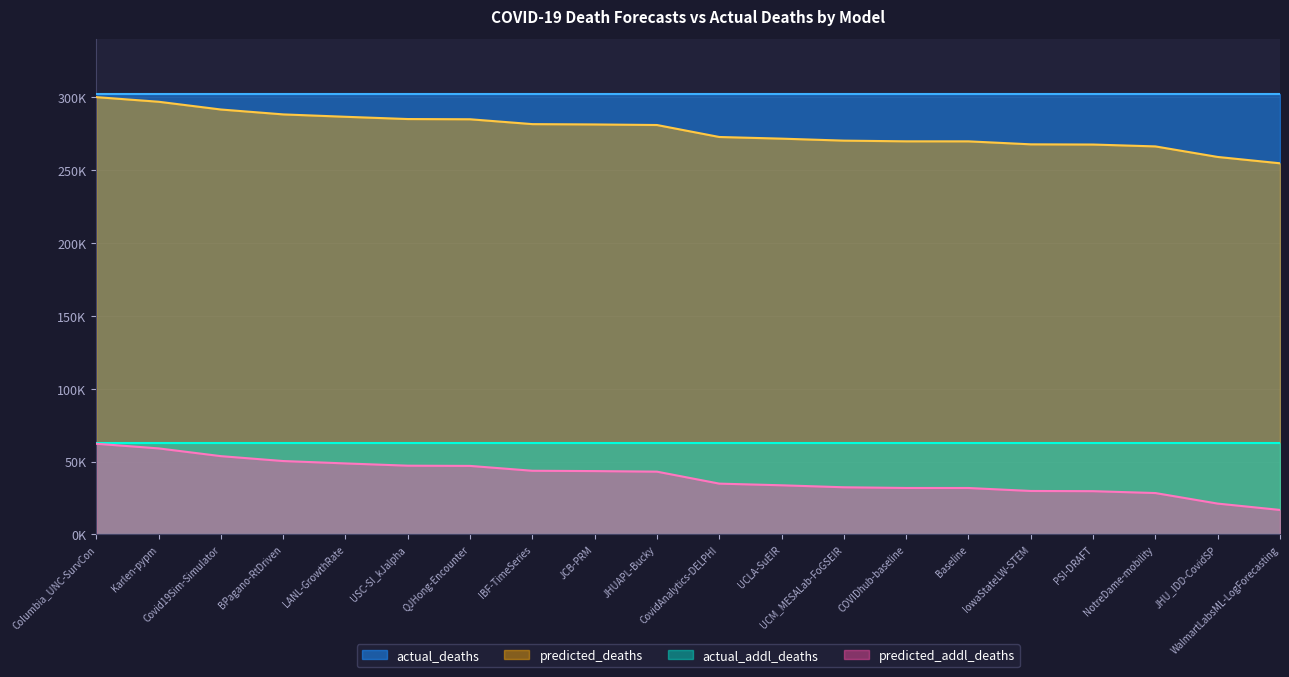

What is the maximum value for predicted_addl_deaths?

62215.0